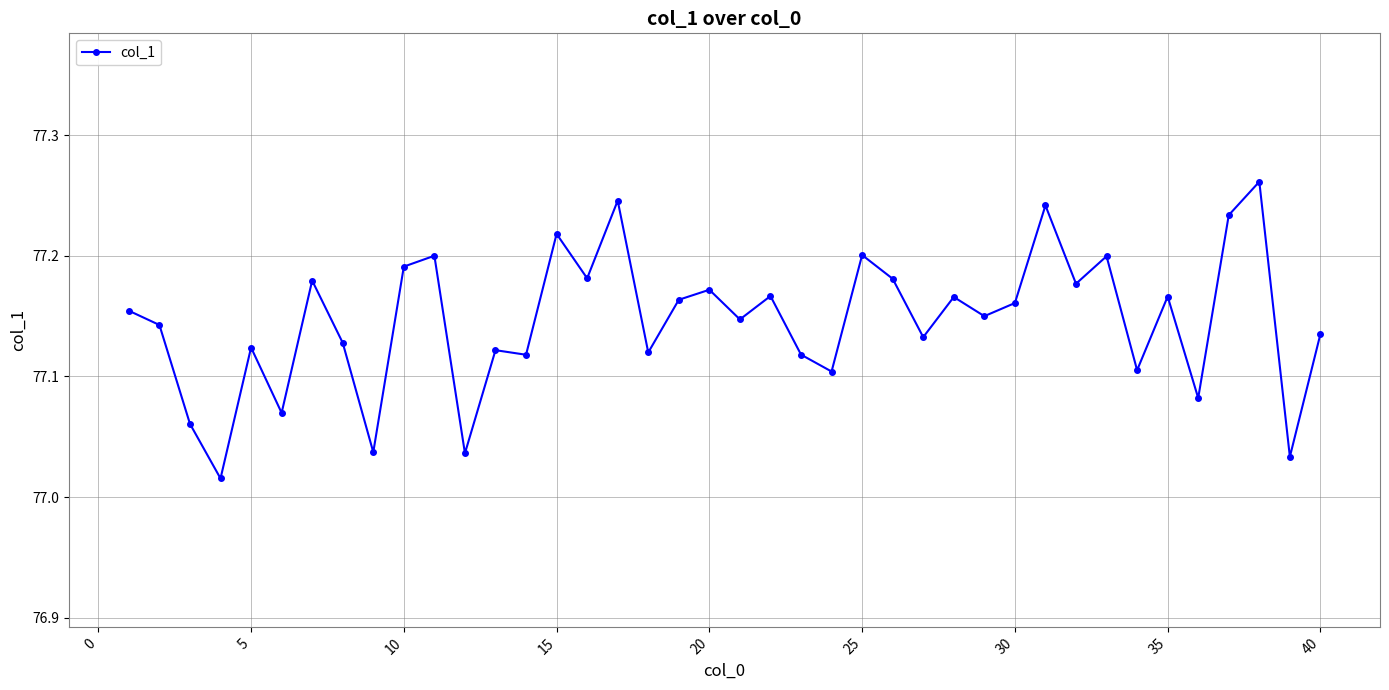

What is the difference between the maximum and second lowest values?

0.2